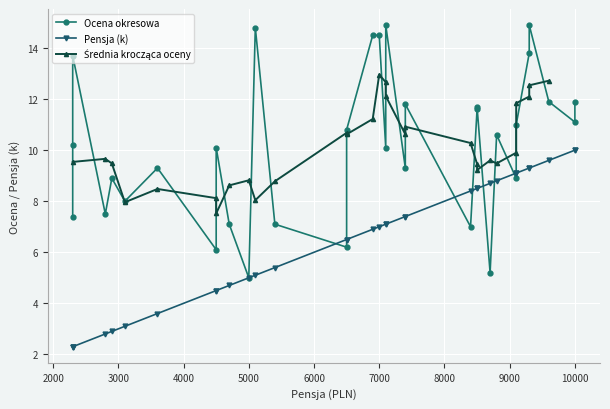

At which category does Pensja (k) reach its first local valley?

2800